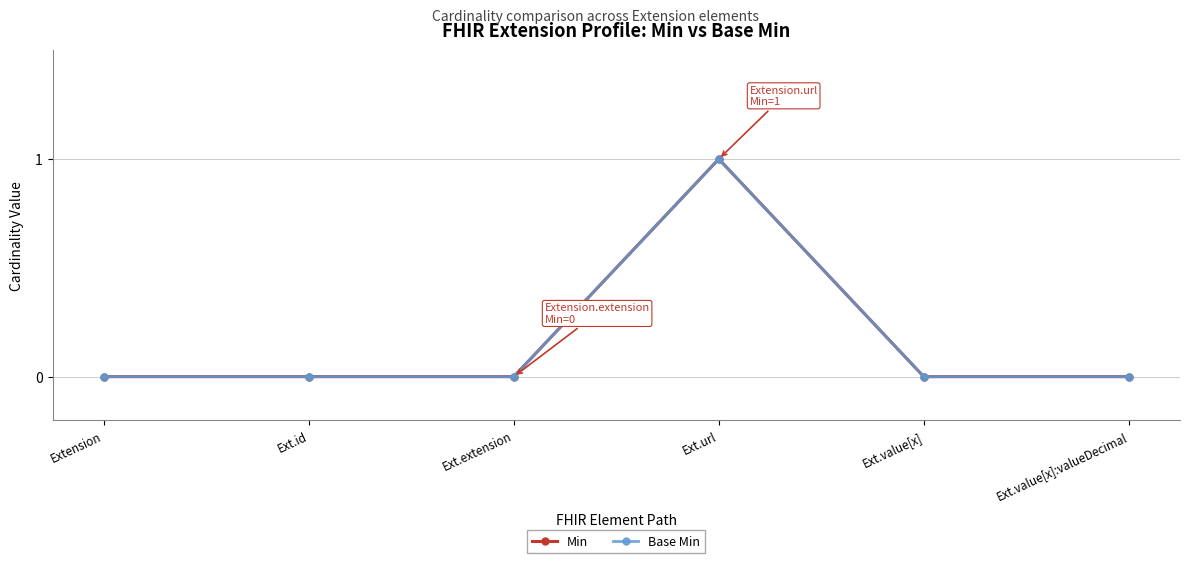

How many data points in Min are above 0?

1